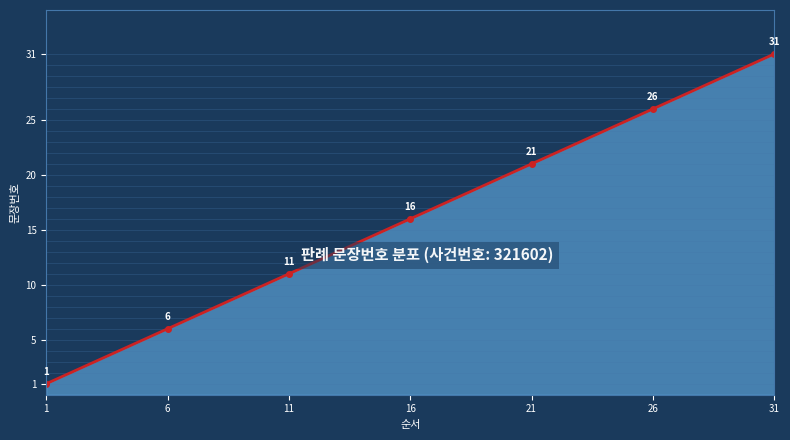

What is the difference between the maximum and minimum values?

30